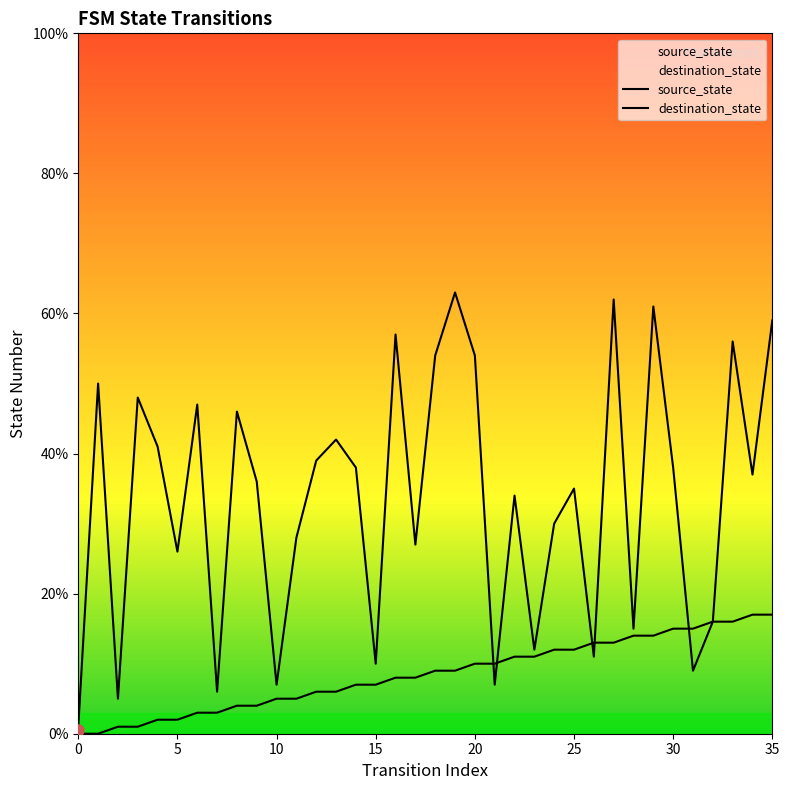

Count the number of data series in this chart.

2